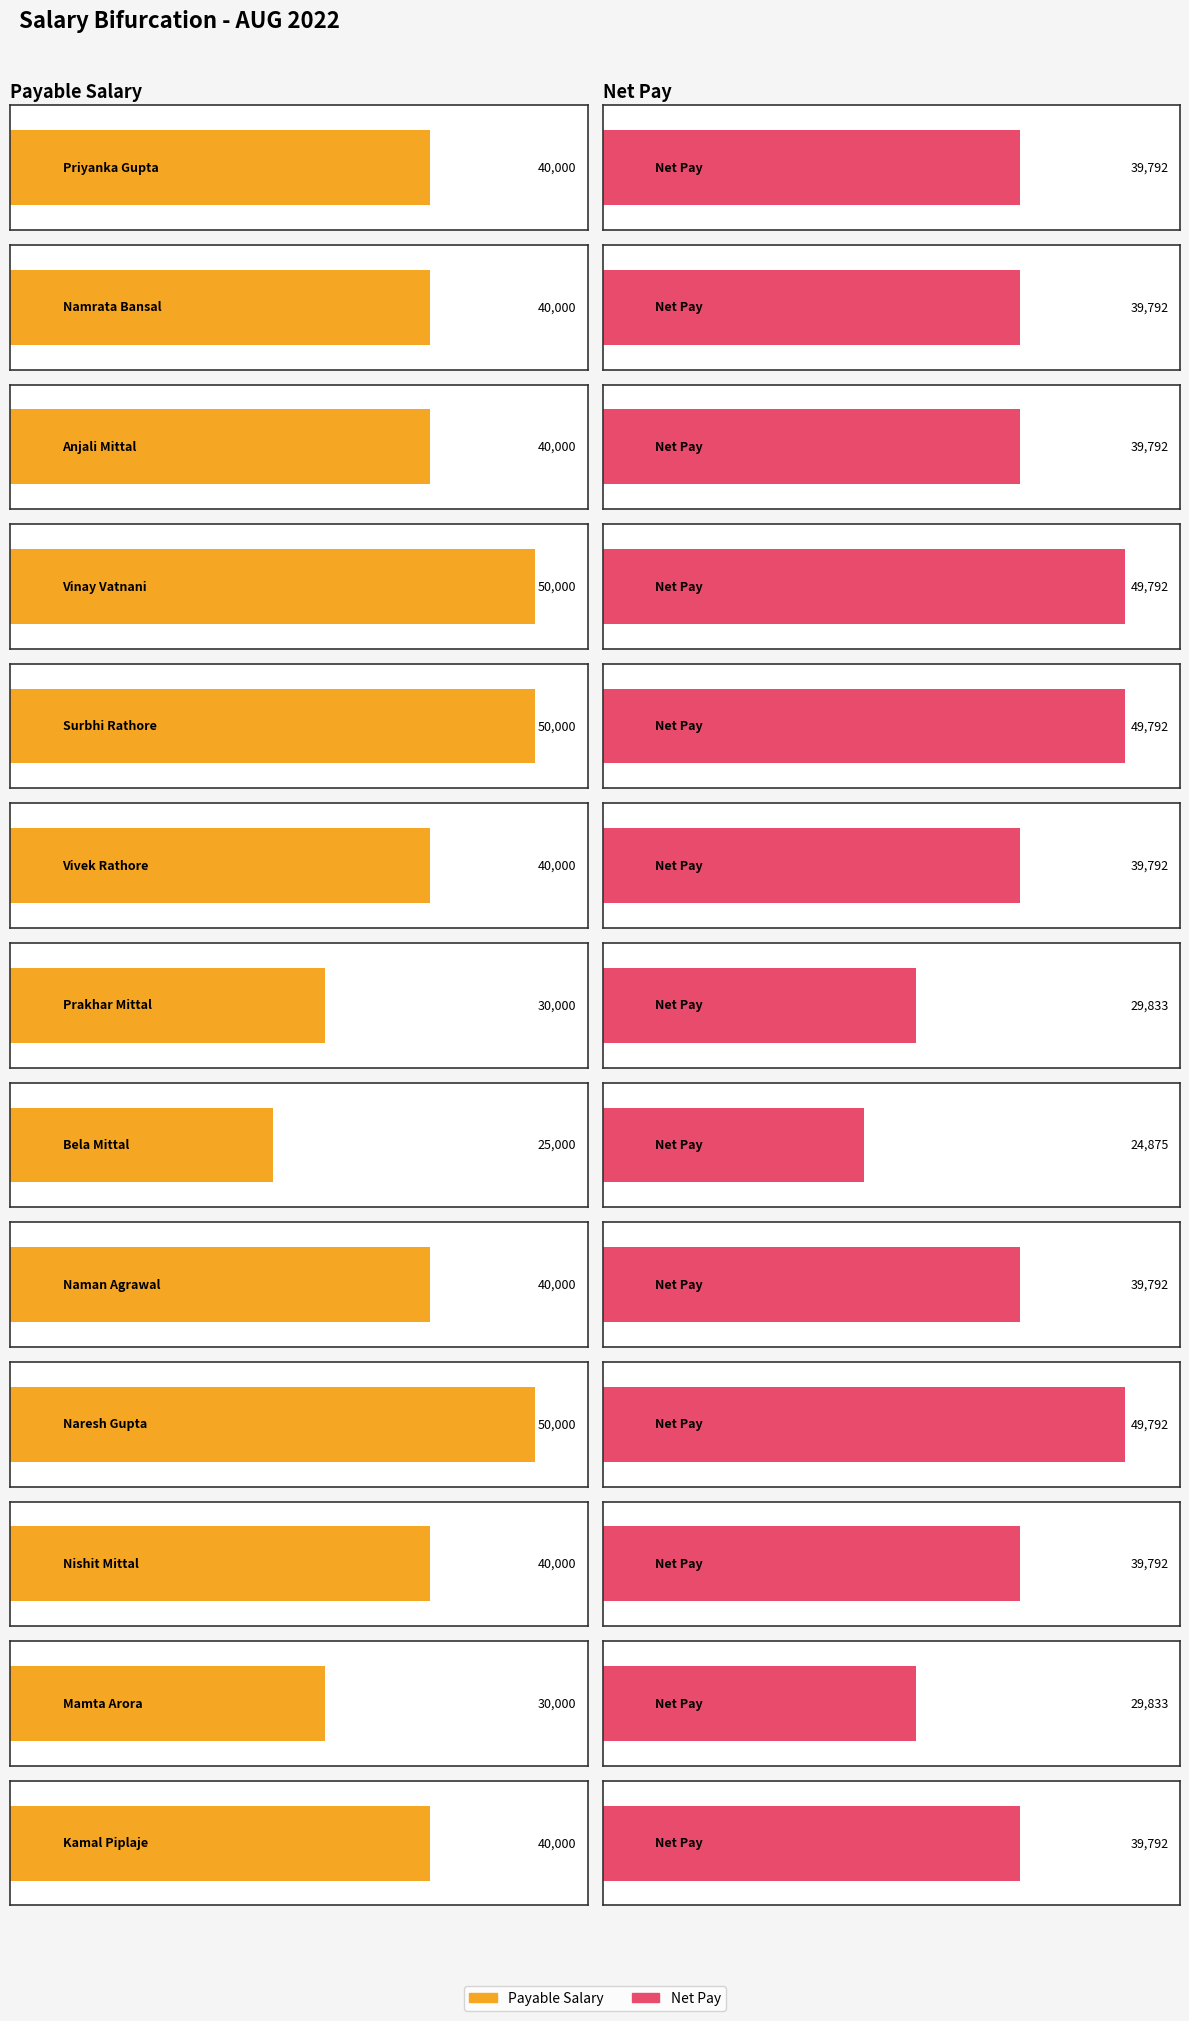

The value of Payable Salary at Naman Agrawal is 8047. True or false?

False